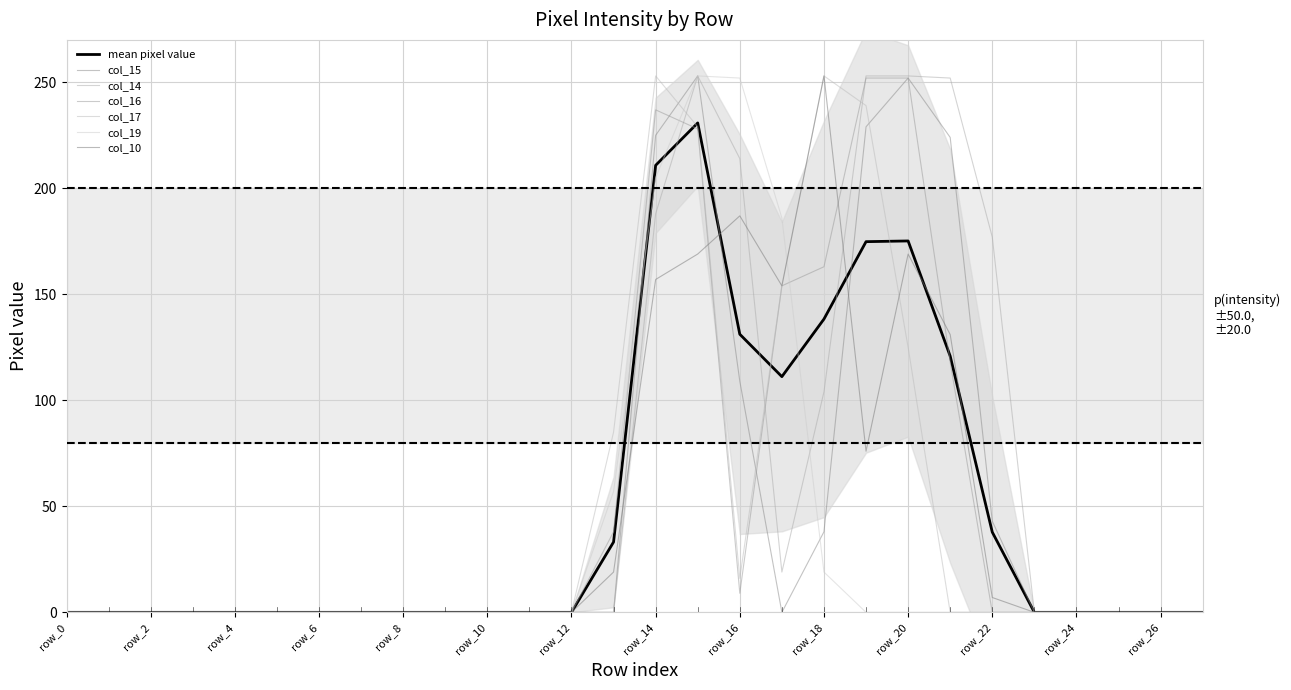

In col_14, how many points are lower than both neighbors (excluding endpoints)?

1